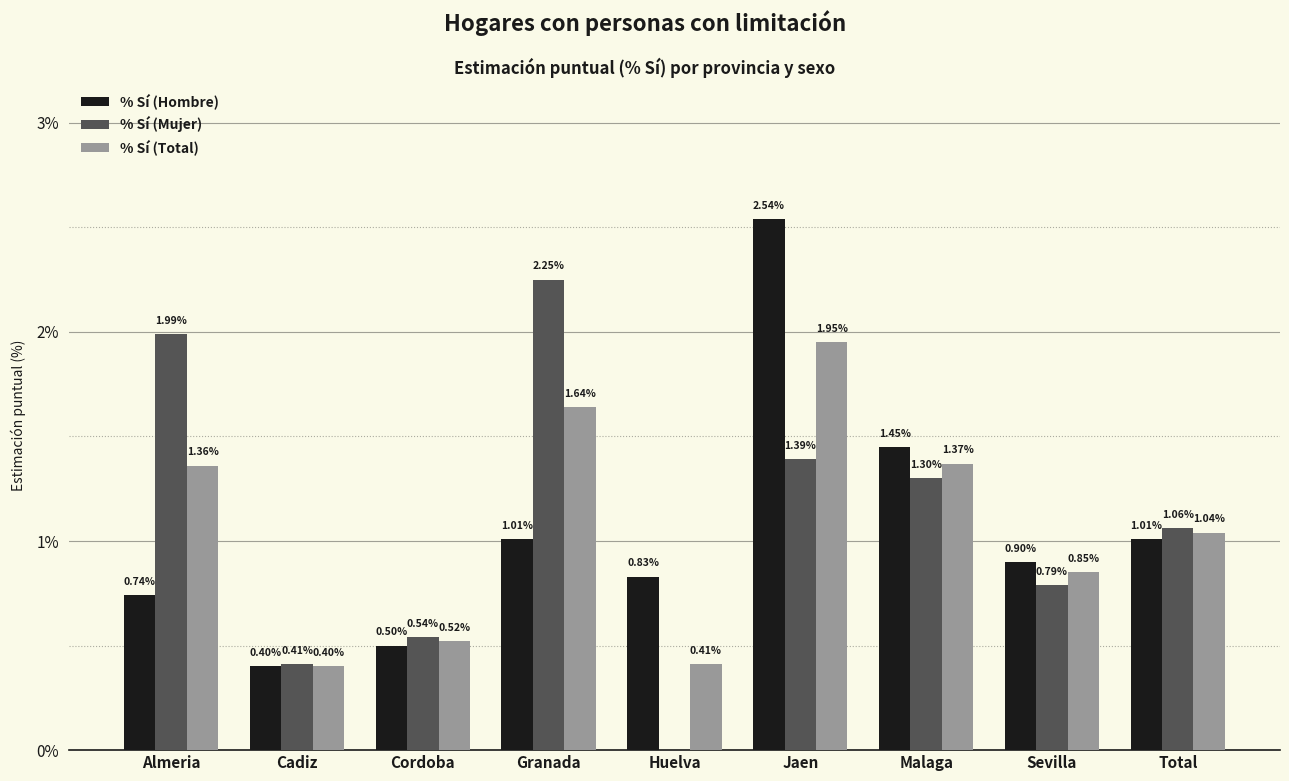

At which label does % Sí (Total) first exceed 1?

Almeria